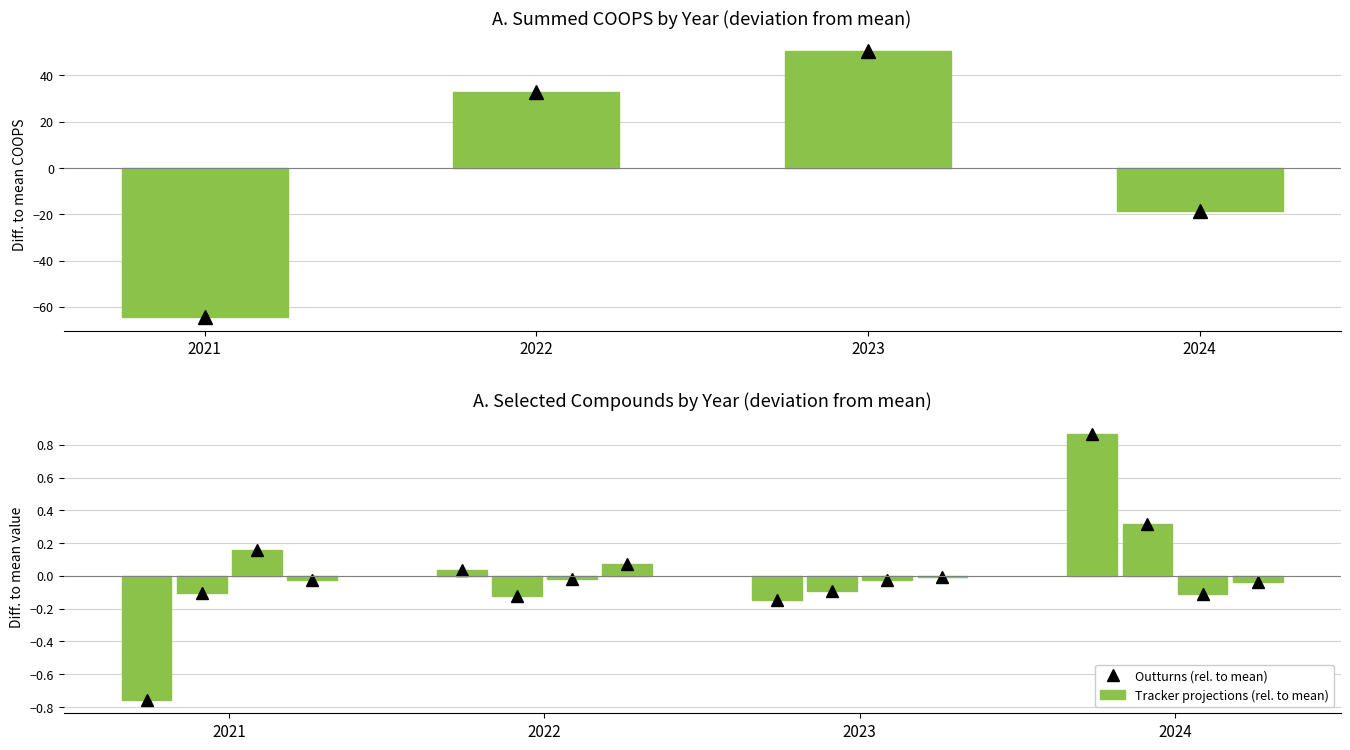

Rank the series at 2024 from highest to lowest value.

BTEX, BTEX (scaled), summed_COOPS (rel. to mean)